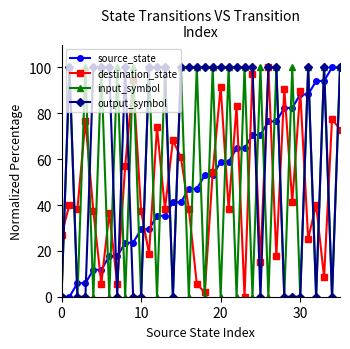

Which series has the largest total across all categories?

output_symbol